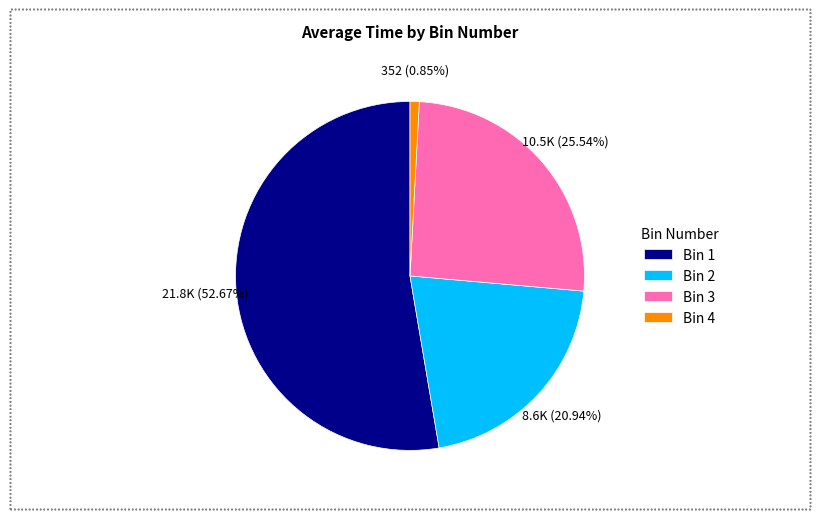

To the nearest percent, what is the difference between the largest and smallest slice percentages?

52%